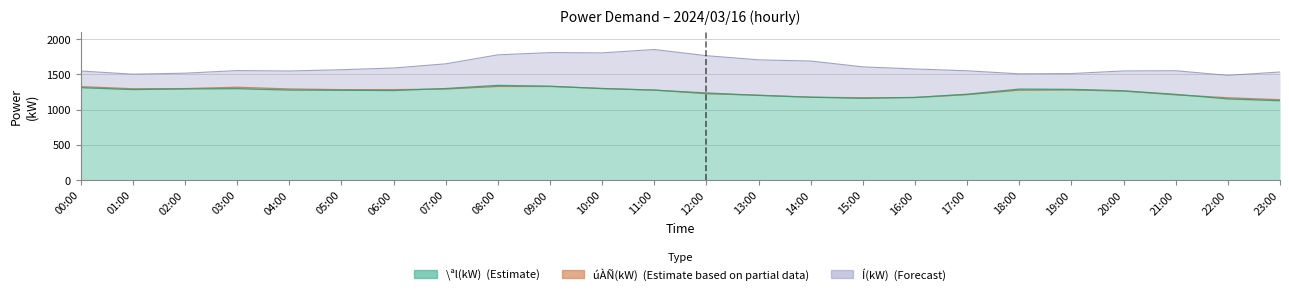

Which series changed the most between 10:00 and 19:00?

Í(kW)